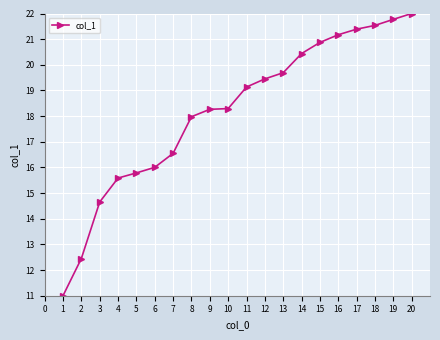

Which label corresponds to the largest value in the chart?

20